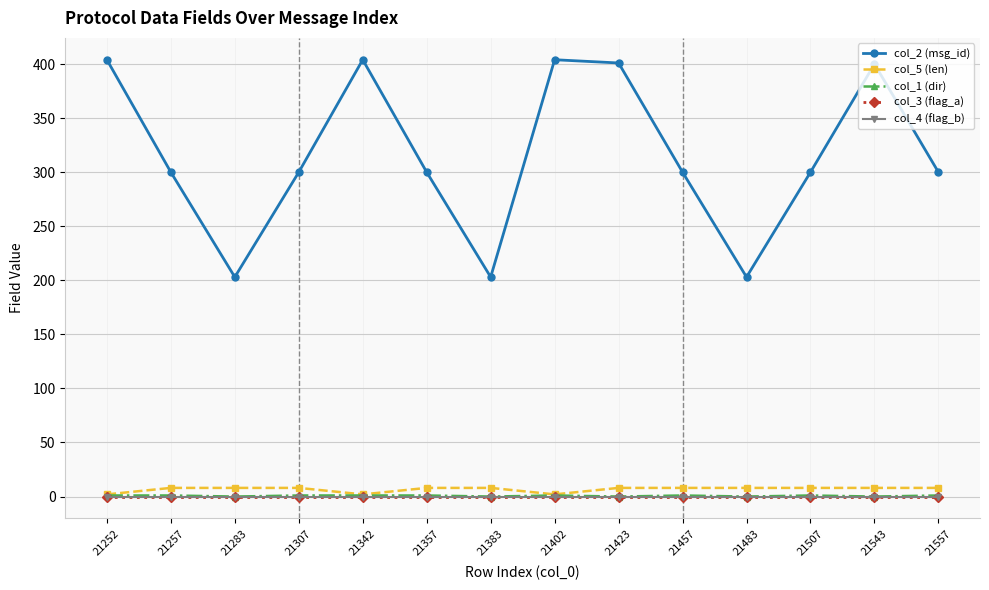

True or false: col_5 (len) and col_4 (flag_b) intersect in this chart.

False